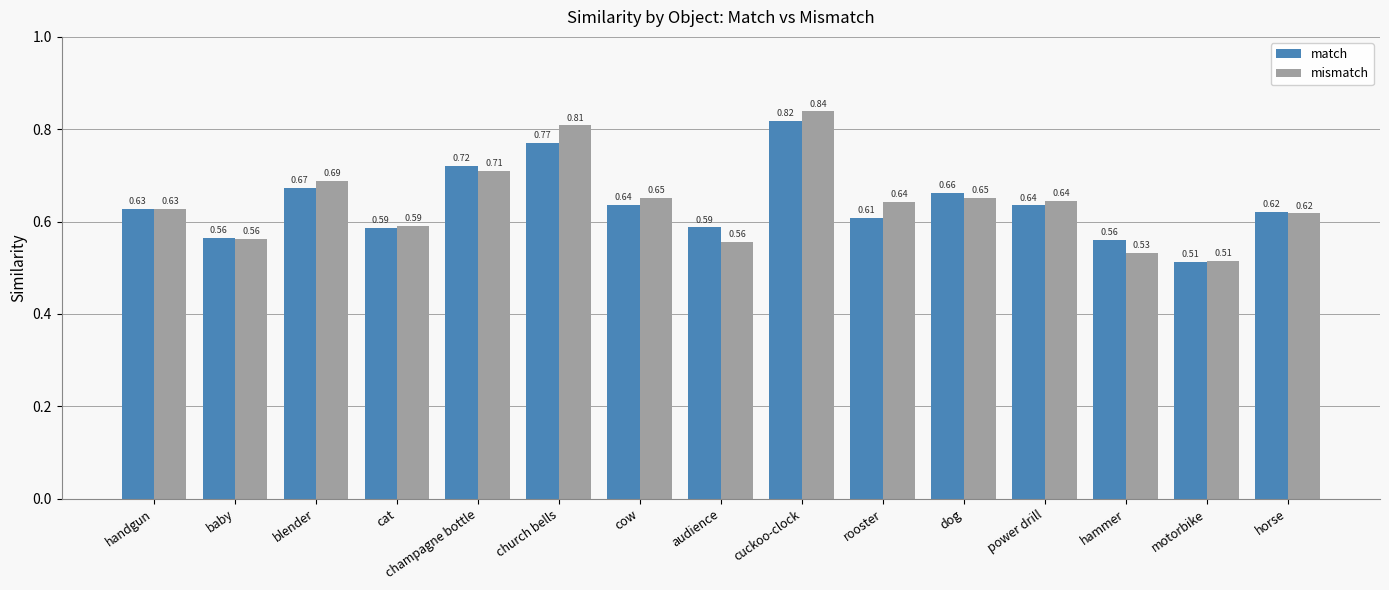

What position from the right is hammer?

3